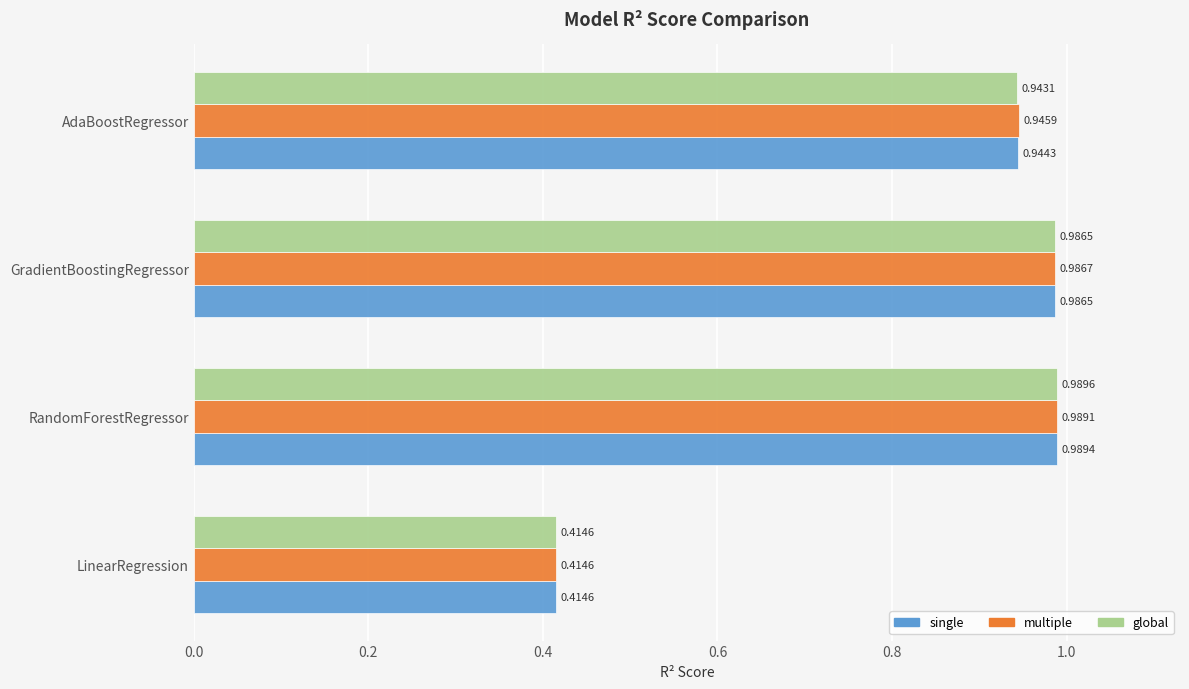

List the labels in order of global value, largest first.

RandomForestRegressor, GradientBoostingRegressor, AdaBoostRegressor, LinearRegression